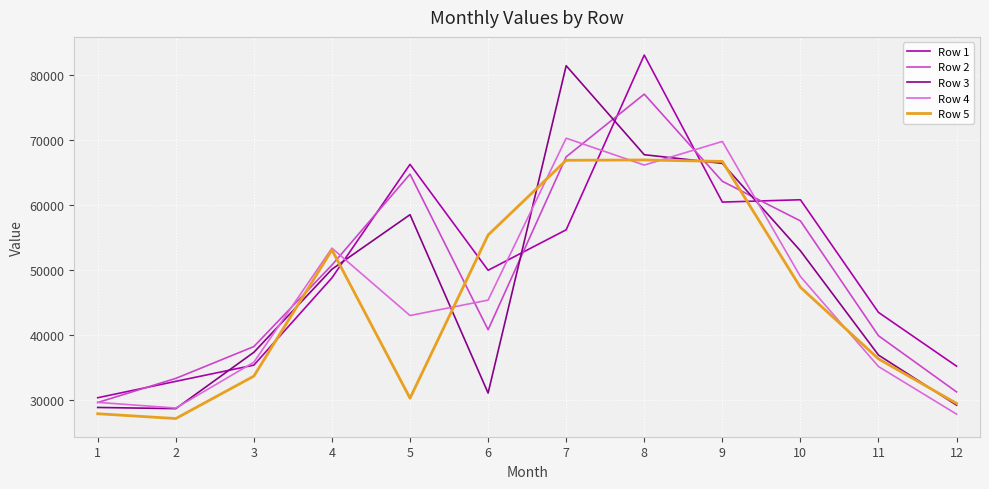

True or false: Row 1 has a value of 60447 at 9.

True